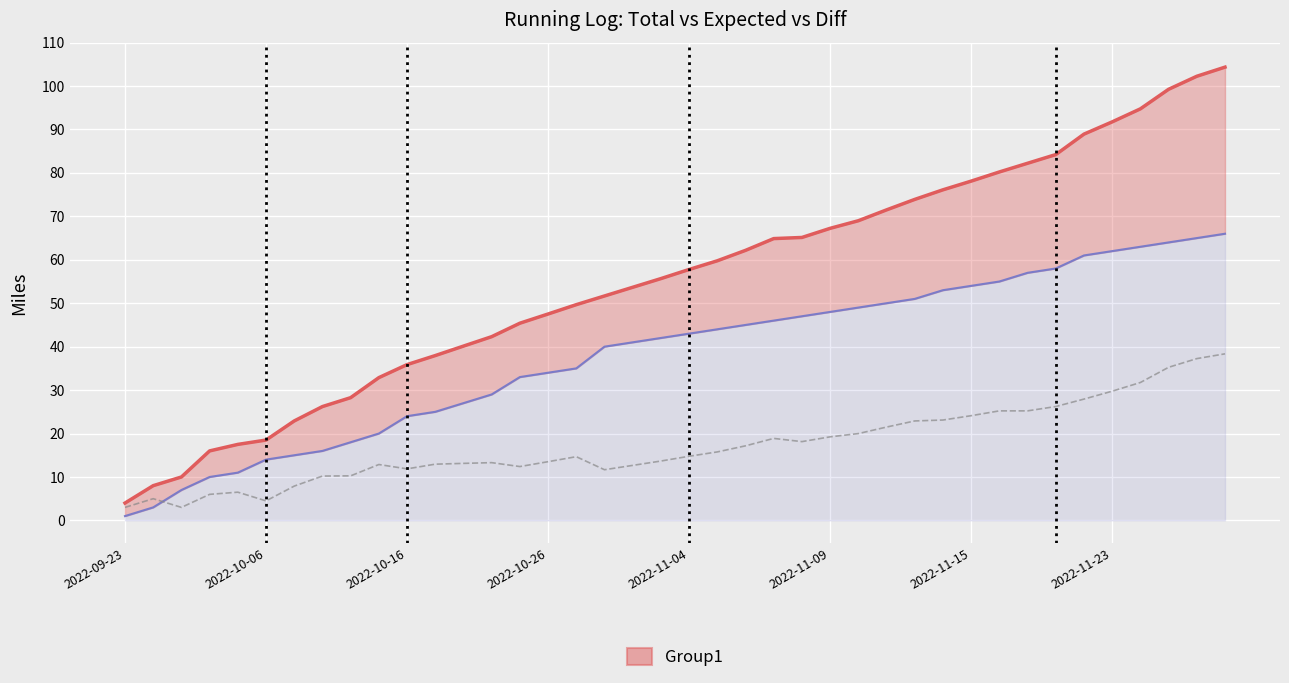

List the series in order of their overall mean, lowest first.

Diff, Expected, Total